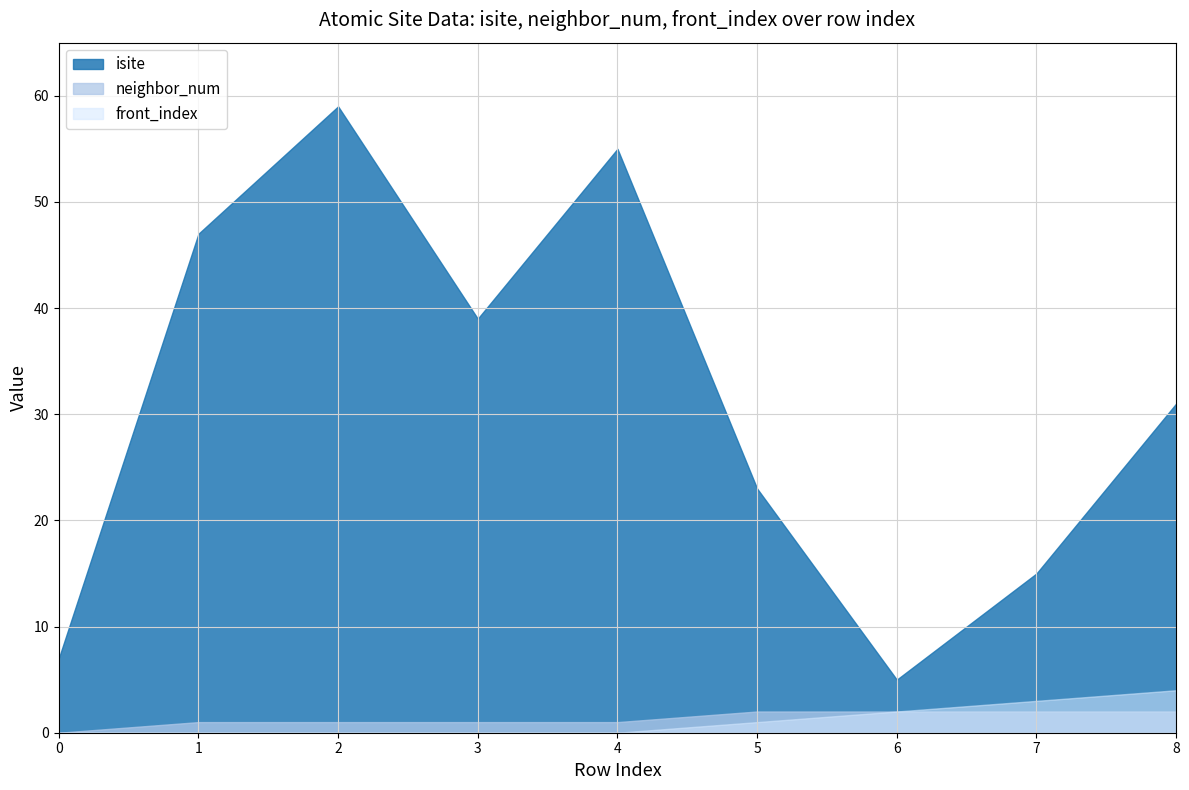

Which series has the largest range (max minus min)?

isite